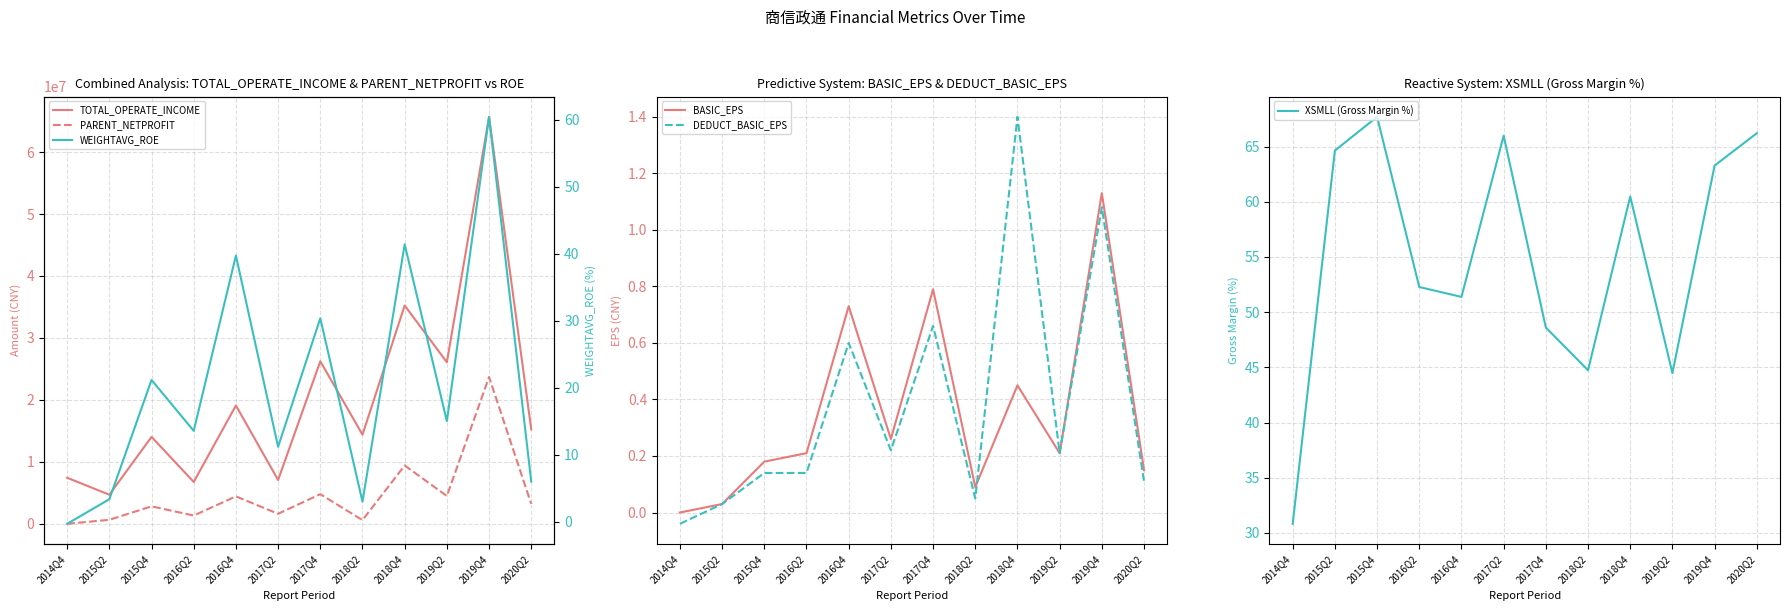

True or false: TOTAL_OPERATE_INCOME and WEIGHTAVG_ROE cross at least once.

False